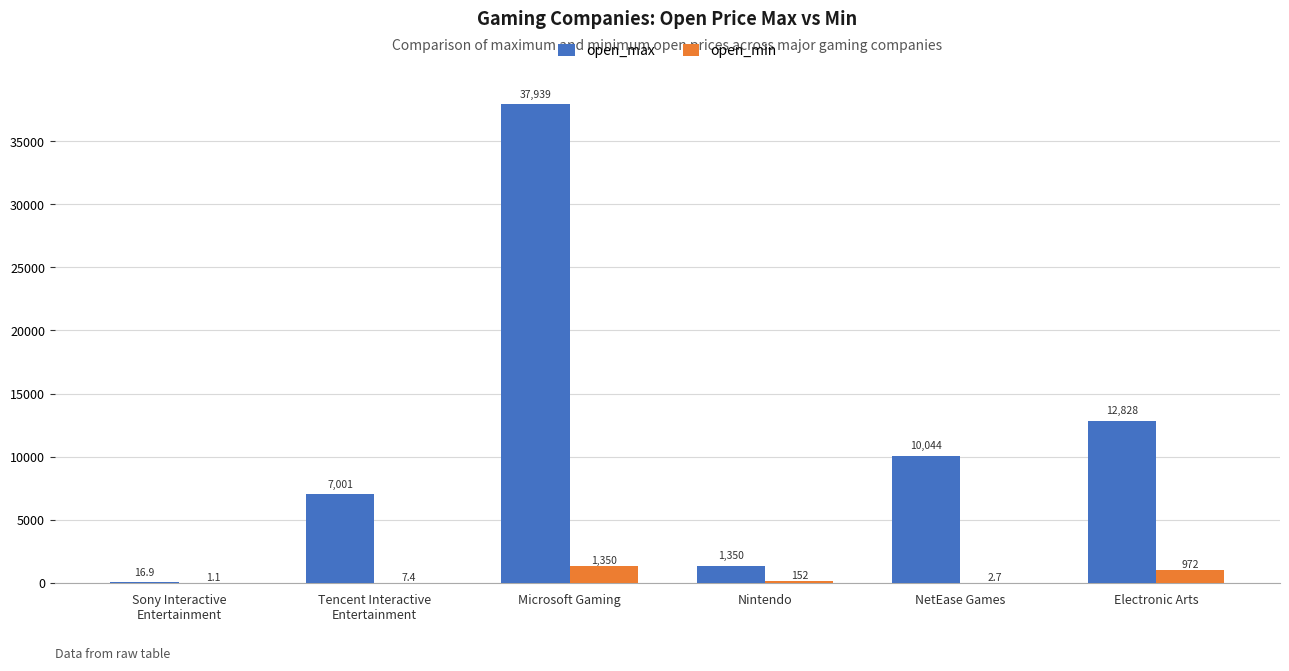

Which series has the largest total across all categories?

open_max